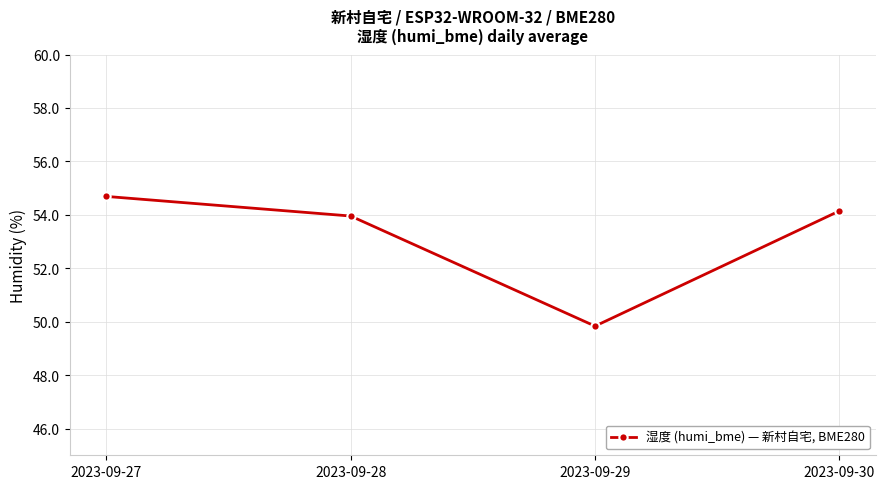

What is the approximate value at 2023-09-27?

54.7